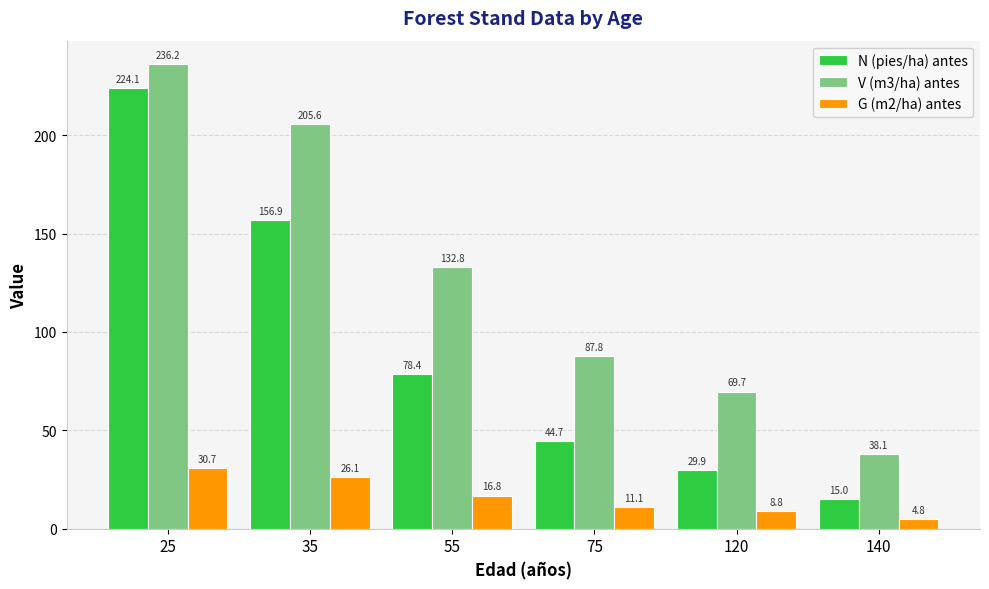

The N (pies/ha) antes series shows 78.4 at 55. True or false?

True